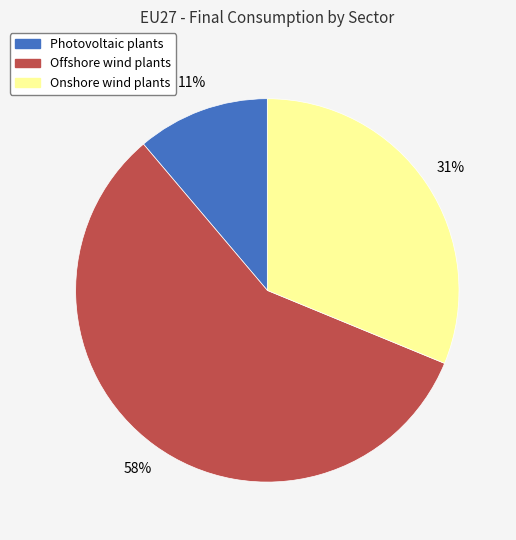

True or false: Offshore wind plants accounts for 52% of the total.

False